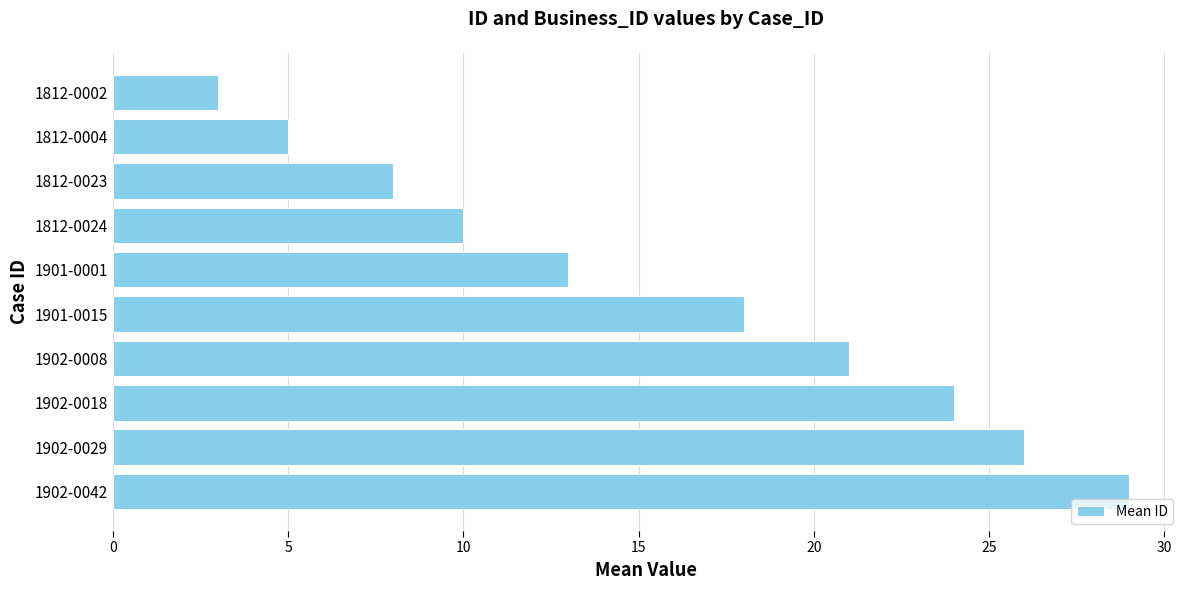

Between 1902-0029 and 1901-0001, which is larger?

1902-0029